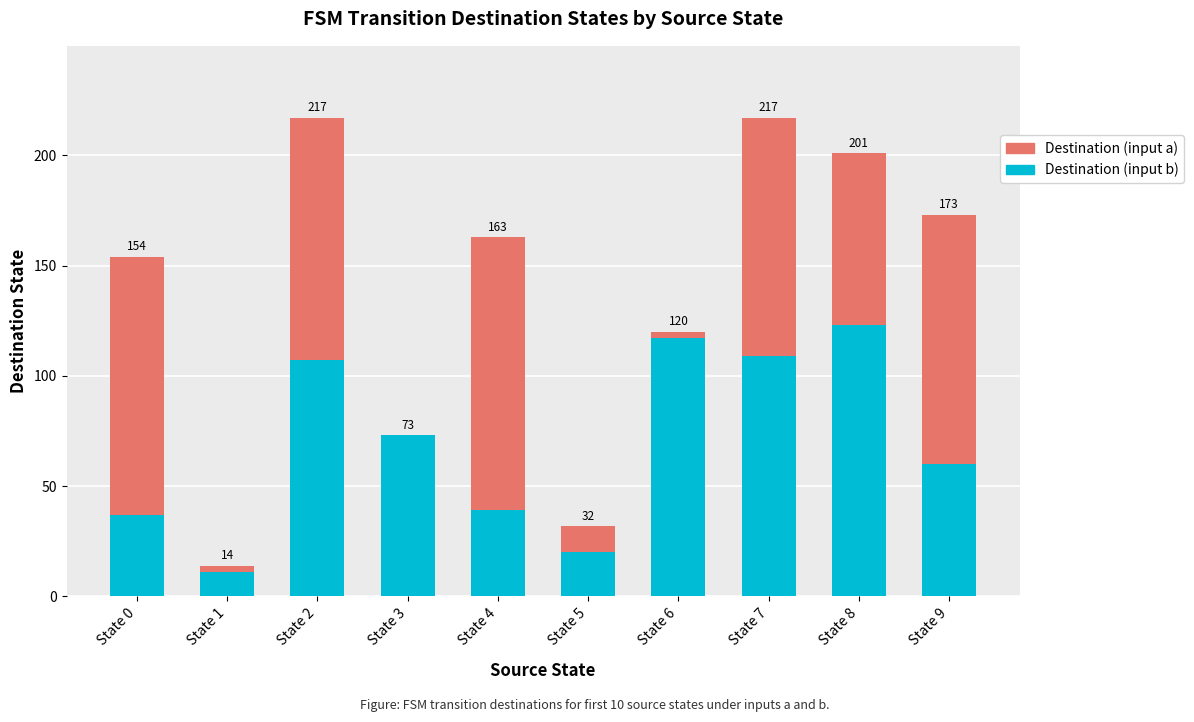

Which series changed the most between State 4 and State 7?

Destination (input b)